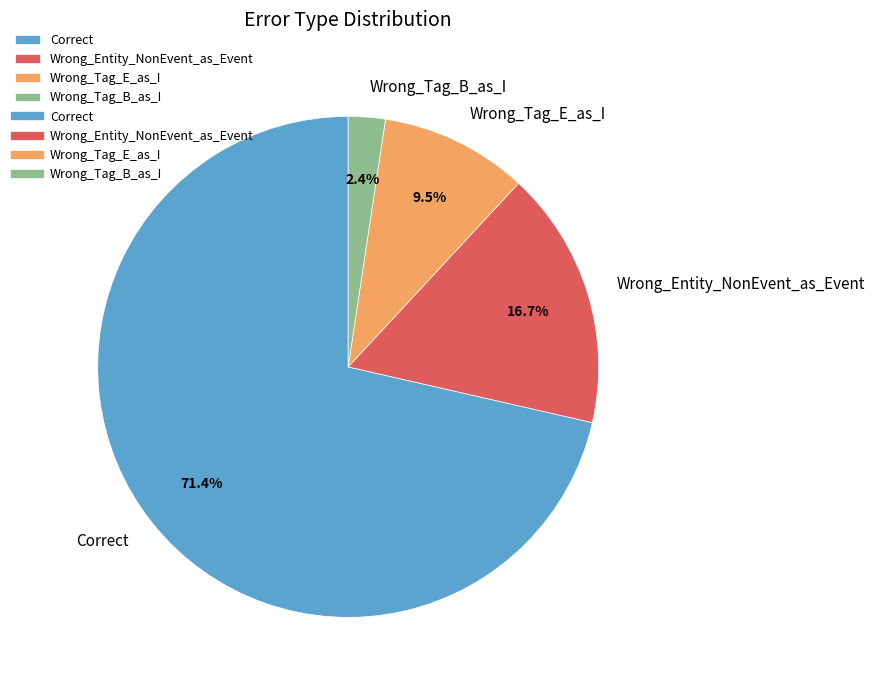

What percentage is NOT represented by Wrong_Tag_B_as_I?

97.6%